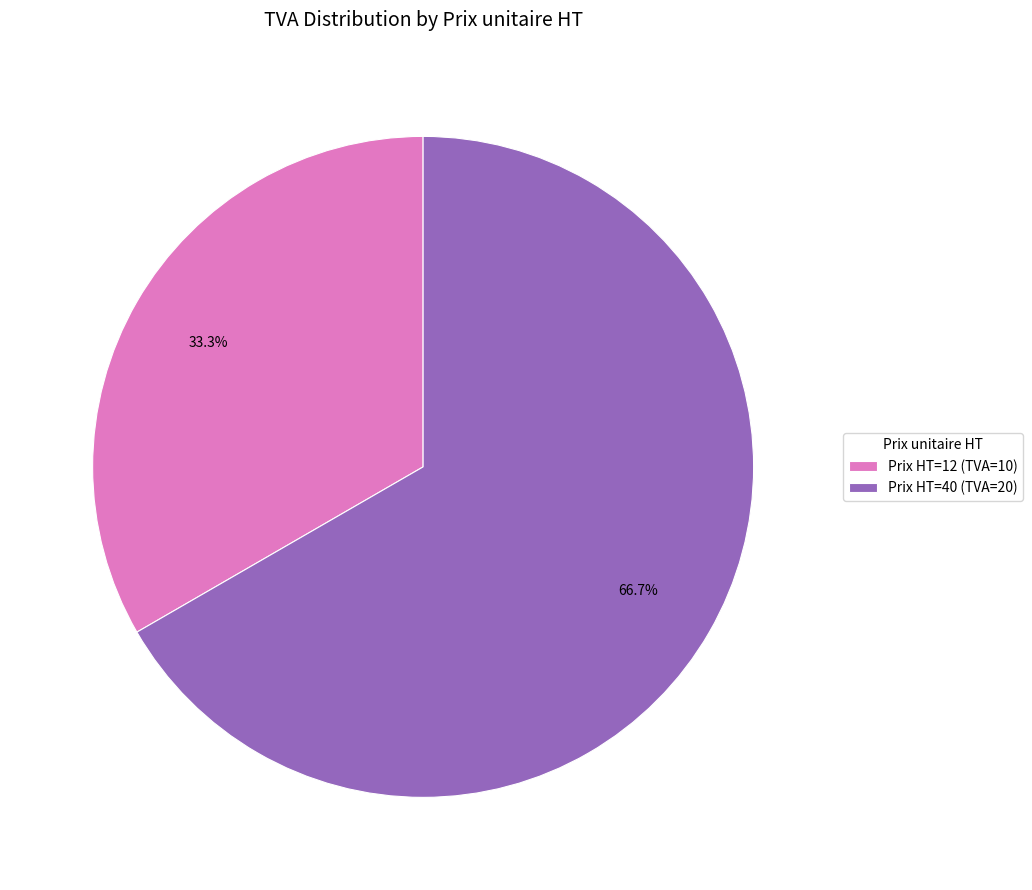

What is the largest slice in the pie chart?

Prix HT=40 (TVA=20)